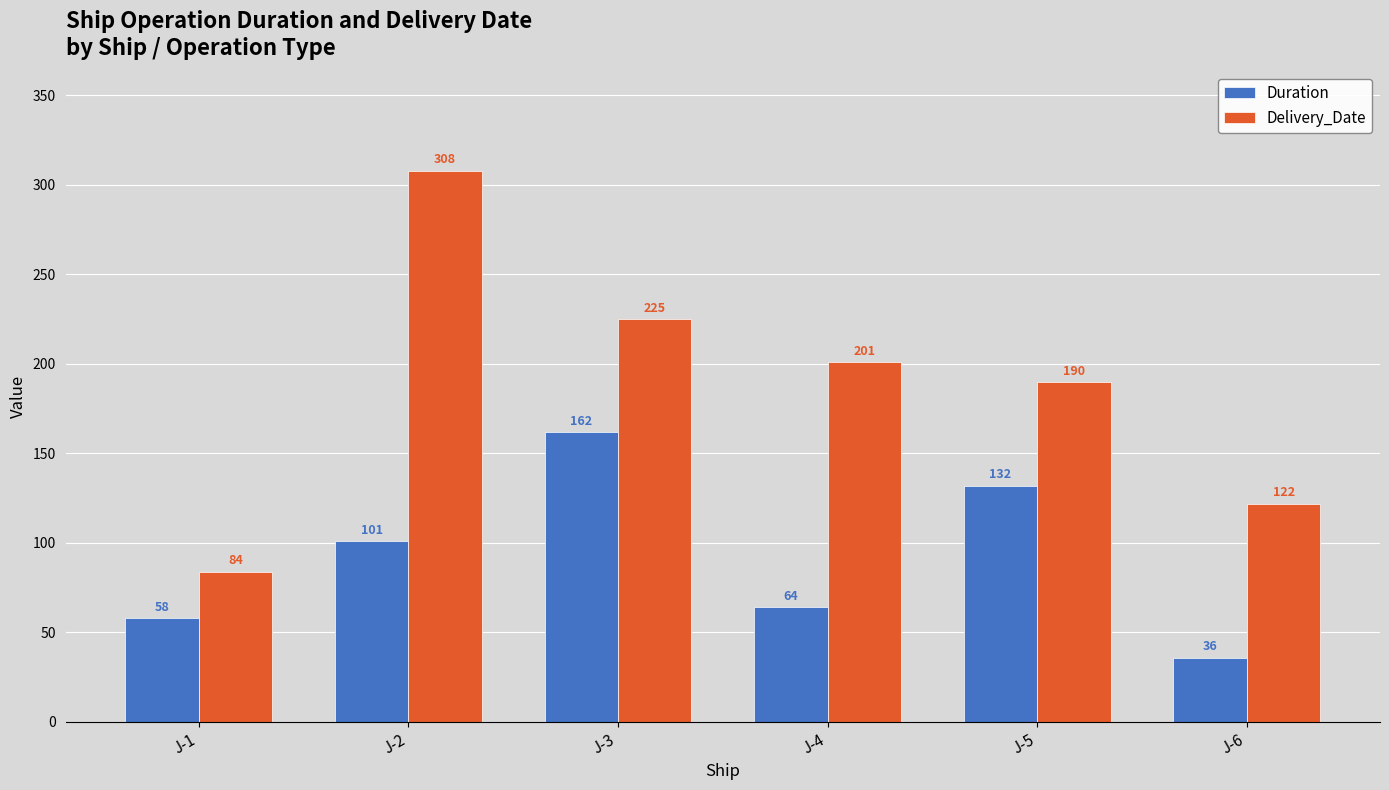

At which label does Delivery_Date first exceed 201?

J-2